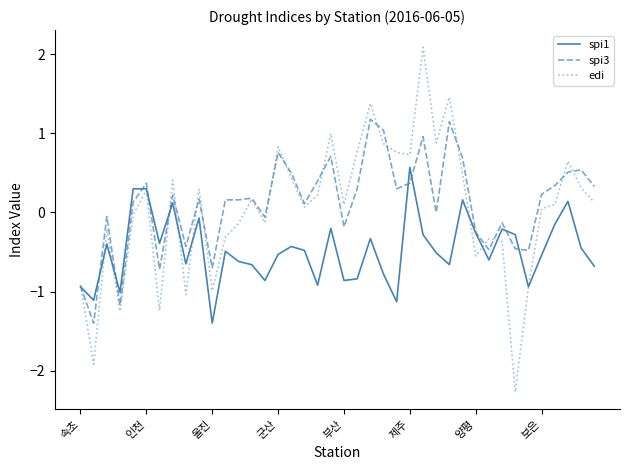

List the series in order of their peak value, lowest first.

spi1, spi3, edi